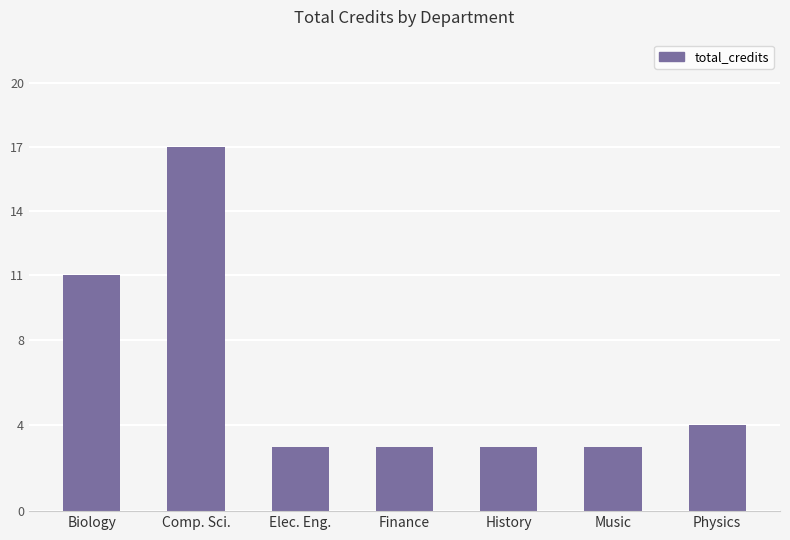

What is the change in value from Comp. Sci. to Elec. Eng.?

-14